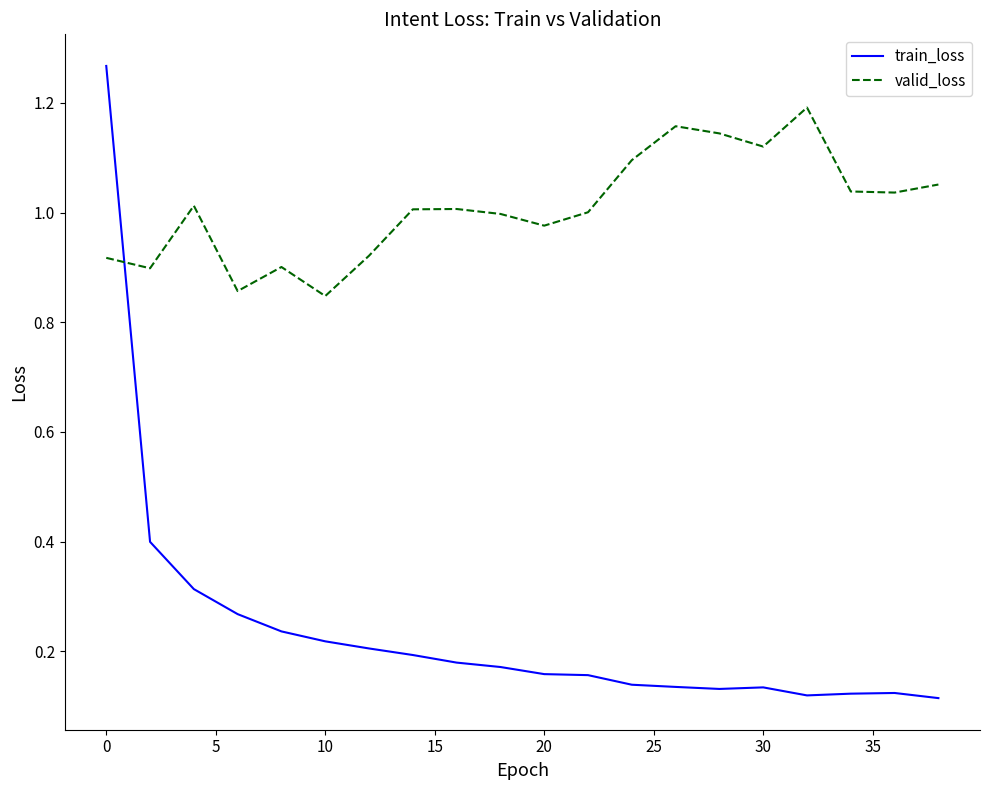

How many intersections are there between train_loss and valid_loss?

1